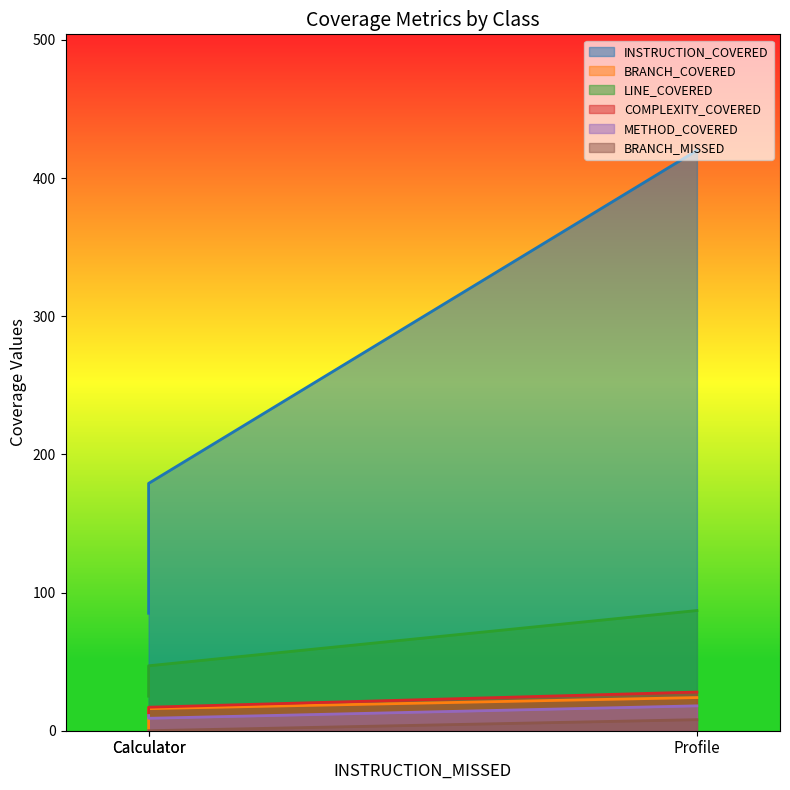

What value does the INSTRUCTION_COVERED series have at Calculator?

179